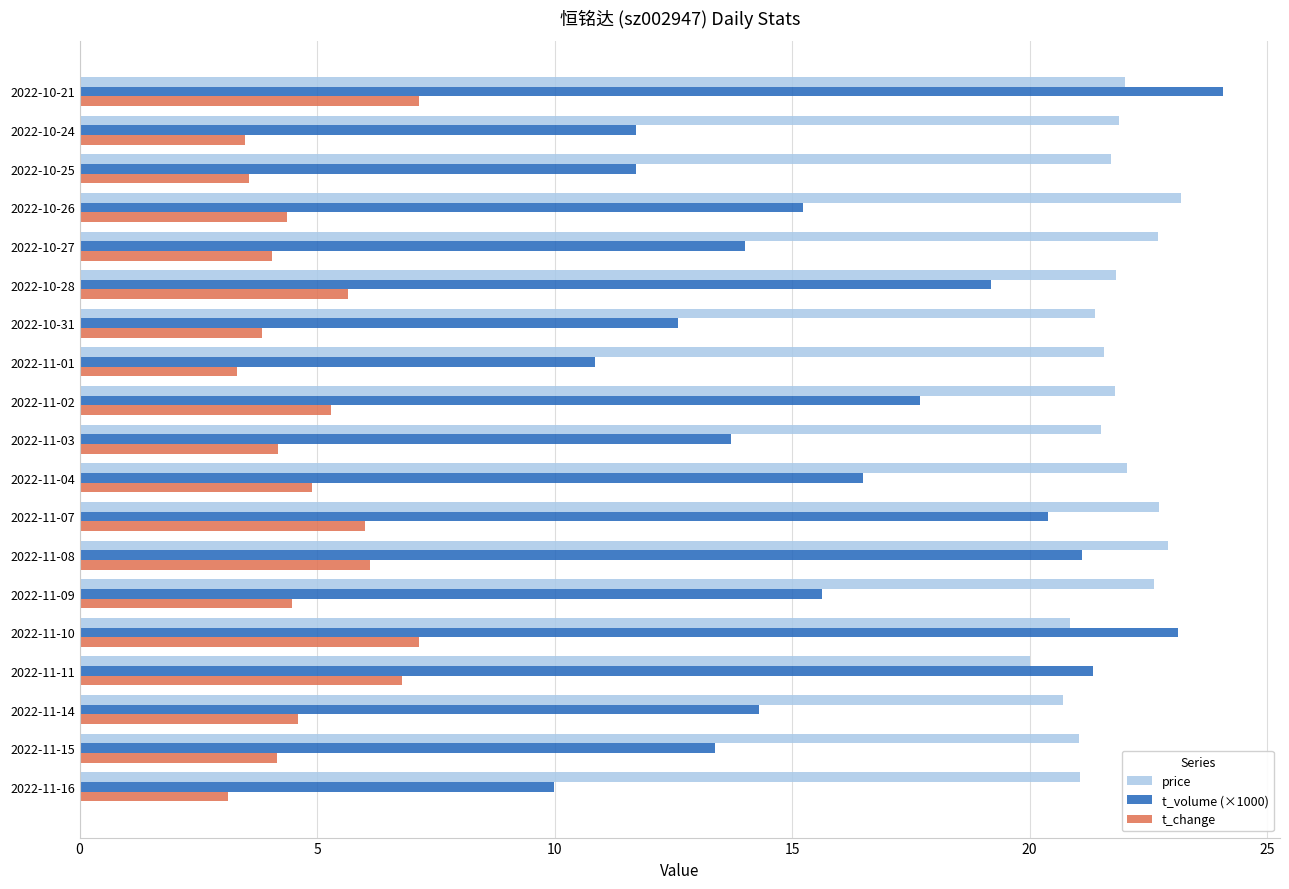

What are all the series names shown in the legend?

price, t_volume (×1000), t_change